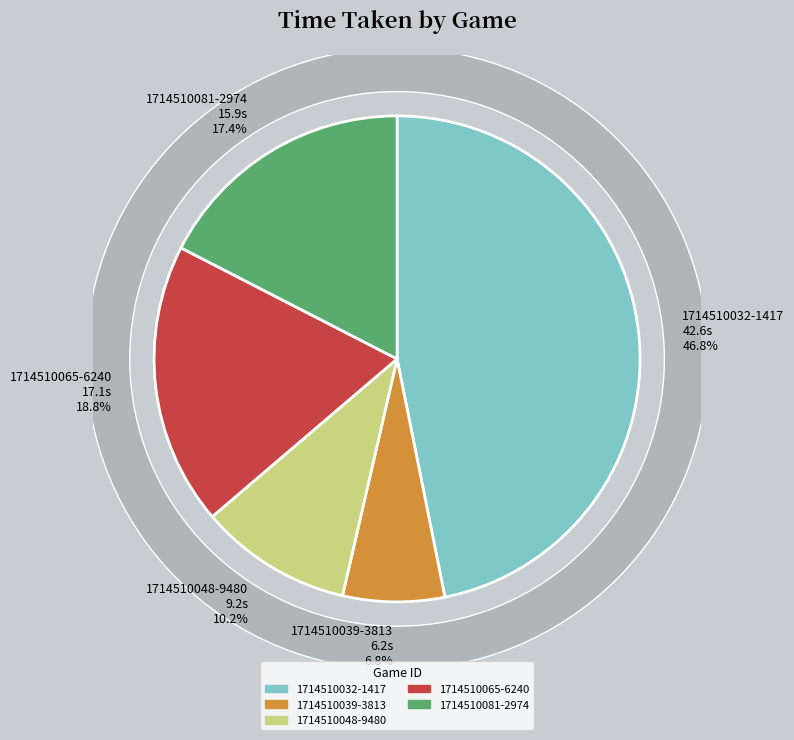

What is the largest slice in the pie chart?

1714510032-1417